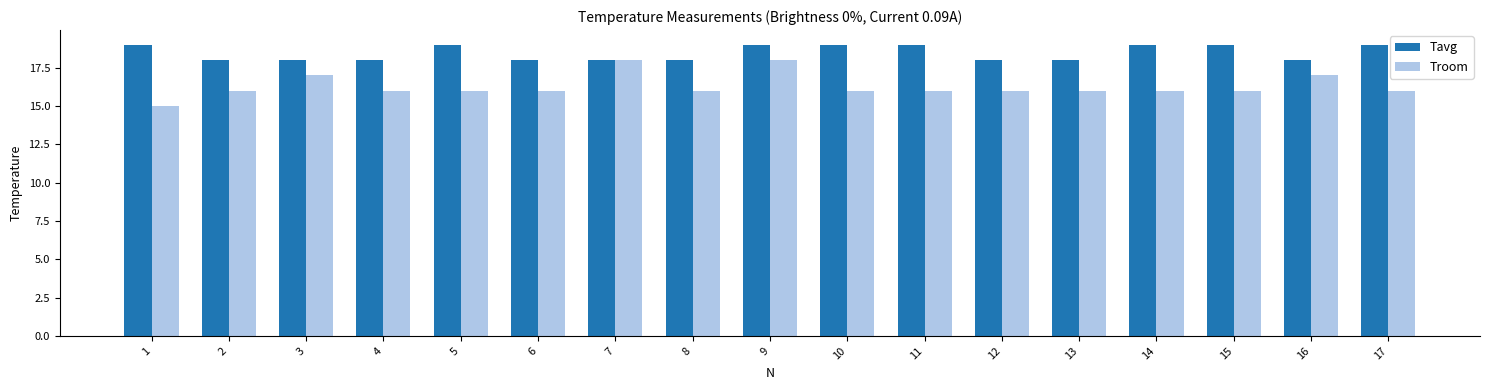

The Troom series shows 16 at 13. True or false?

True